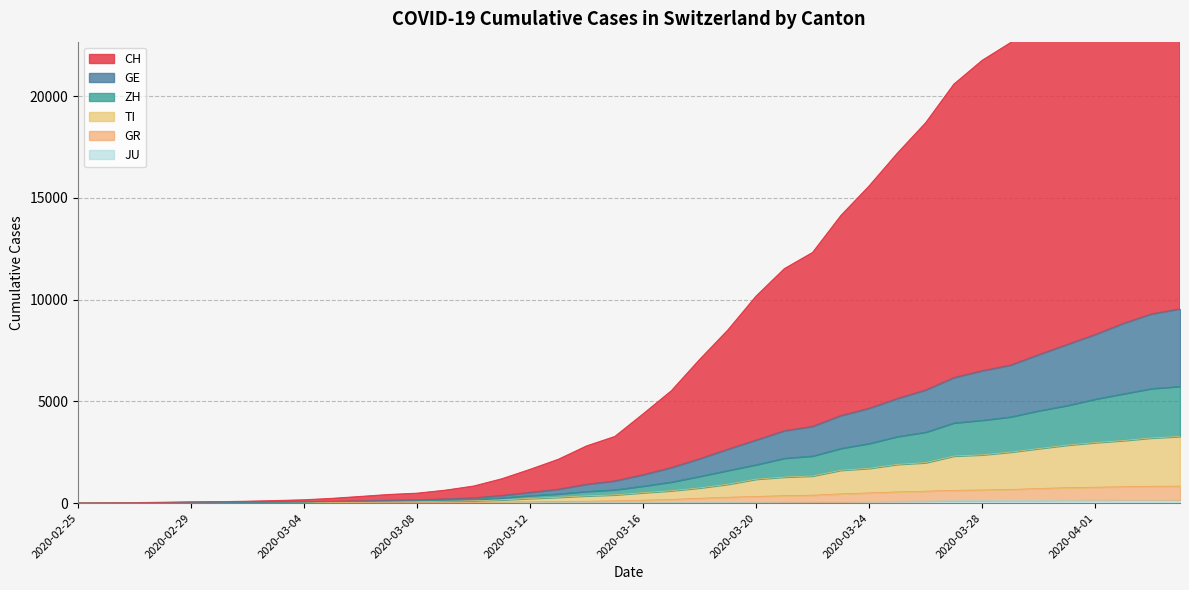

Between 2020-03-08 and 2020-03-17, which series saw the biggest shift?

CH